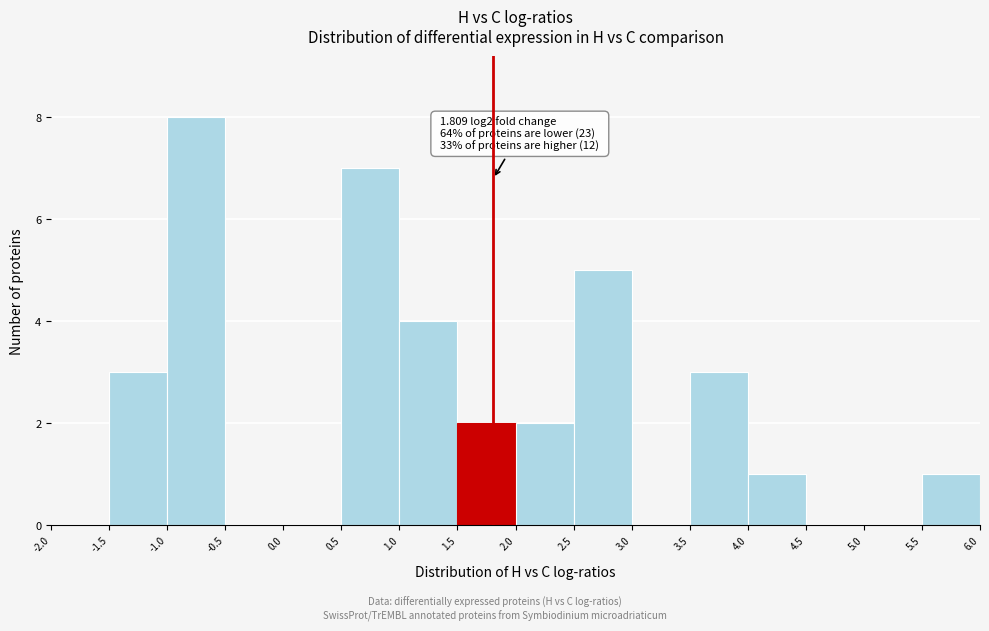

Over which range of the x-axis is the bar tallest?

-1.0 to -0.5